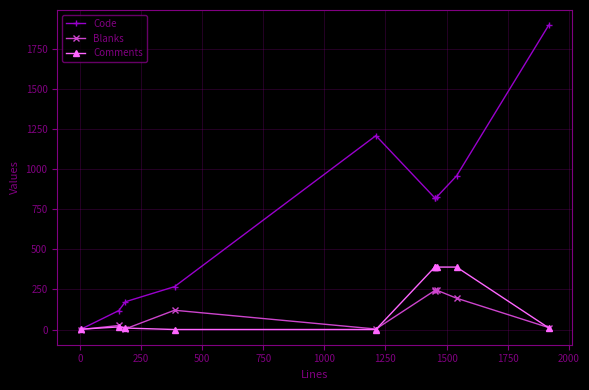

Rank the series by their maximum value, from highest to lowest.

Code, Comments, Blanks